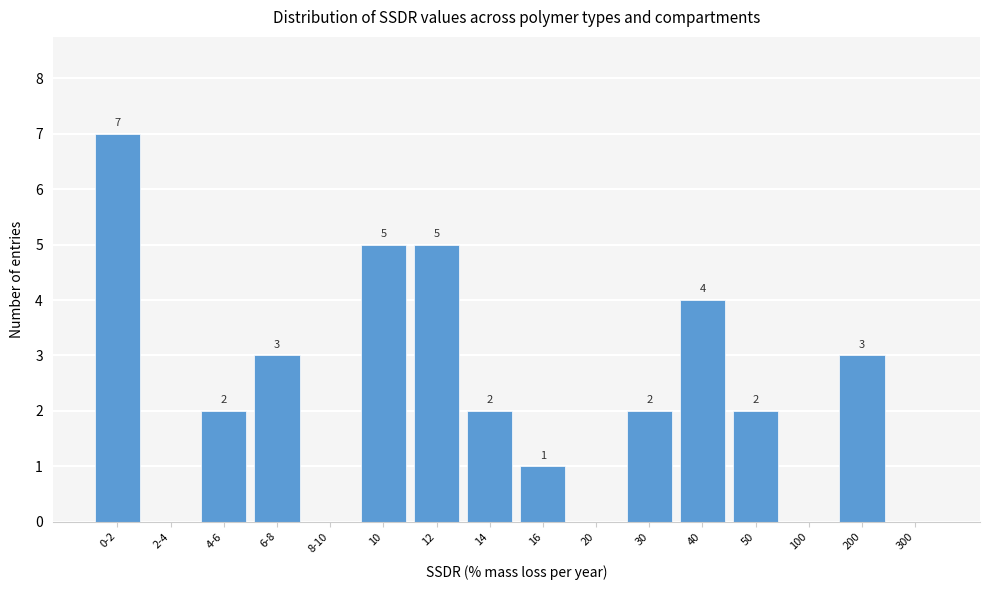

Reading right to left, list all the values displayed in this chart.

300=0	200=3	100=0	50=2	40=4	30=2	20=0	16=1	14=2	12=5	10=5	8-10=0	6-8=3	4-6=2	2-4=0	0-2=7